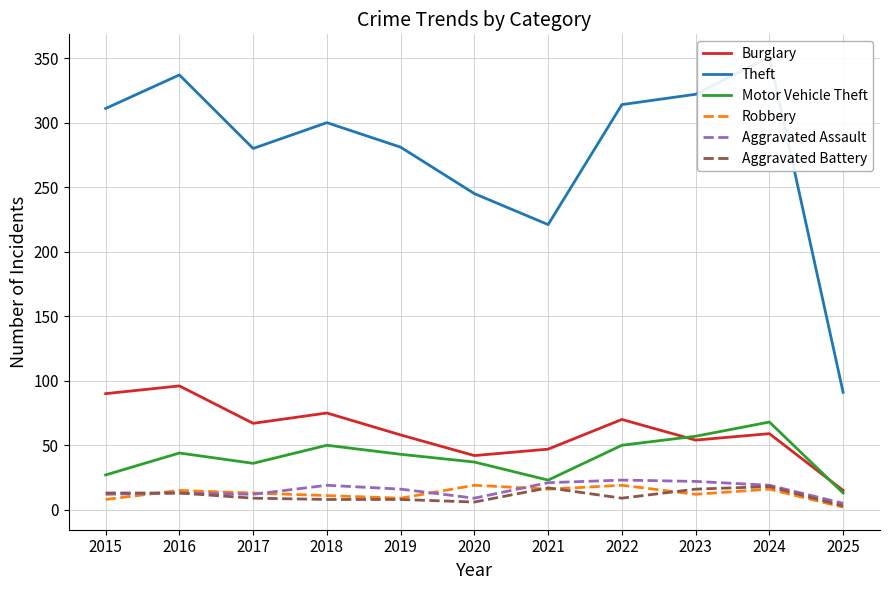

Which series changed the most between 2015 and 2017?

Theft